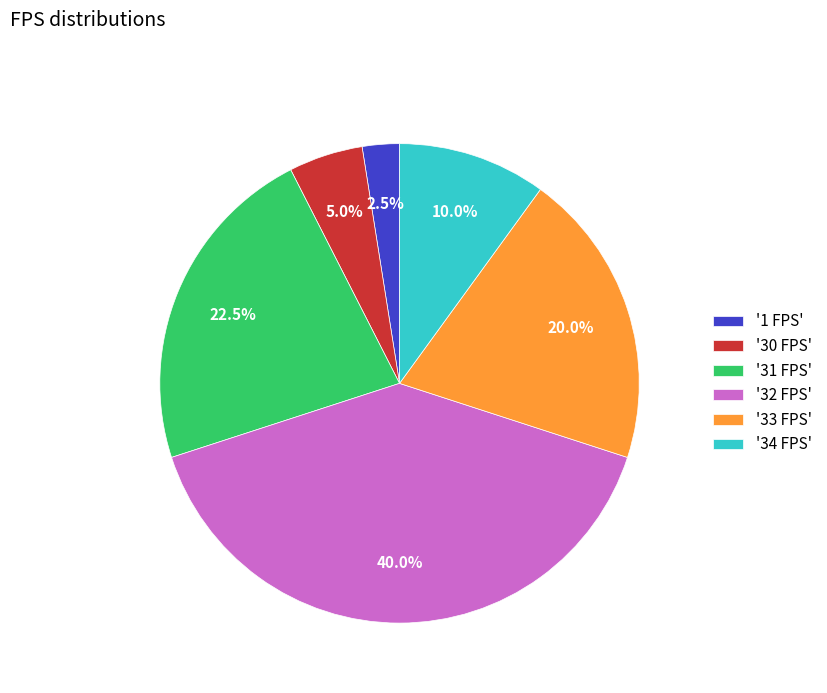

How many slices are in this pie chart?

6